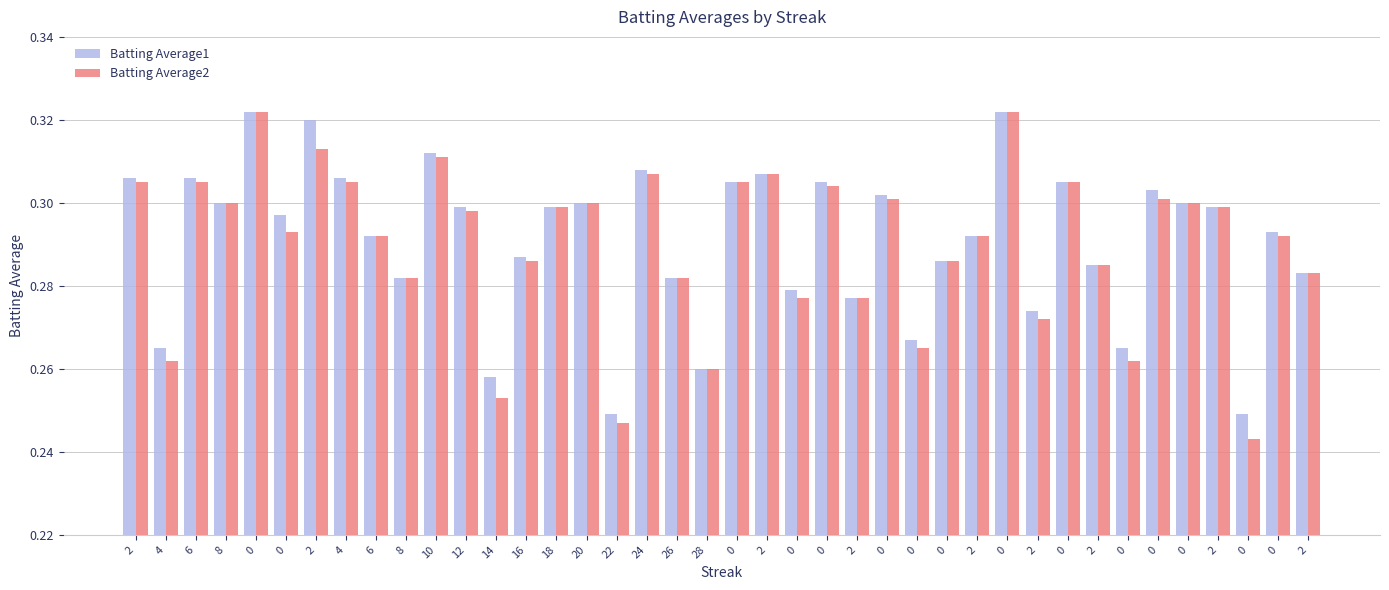

At how many categories does at least one series exceed 0?

40